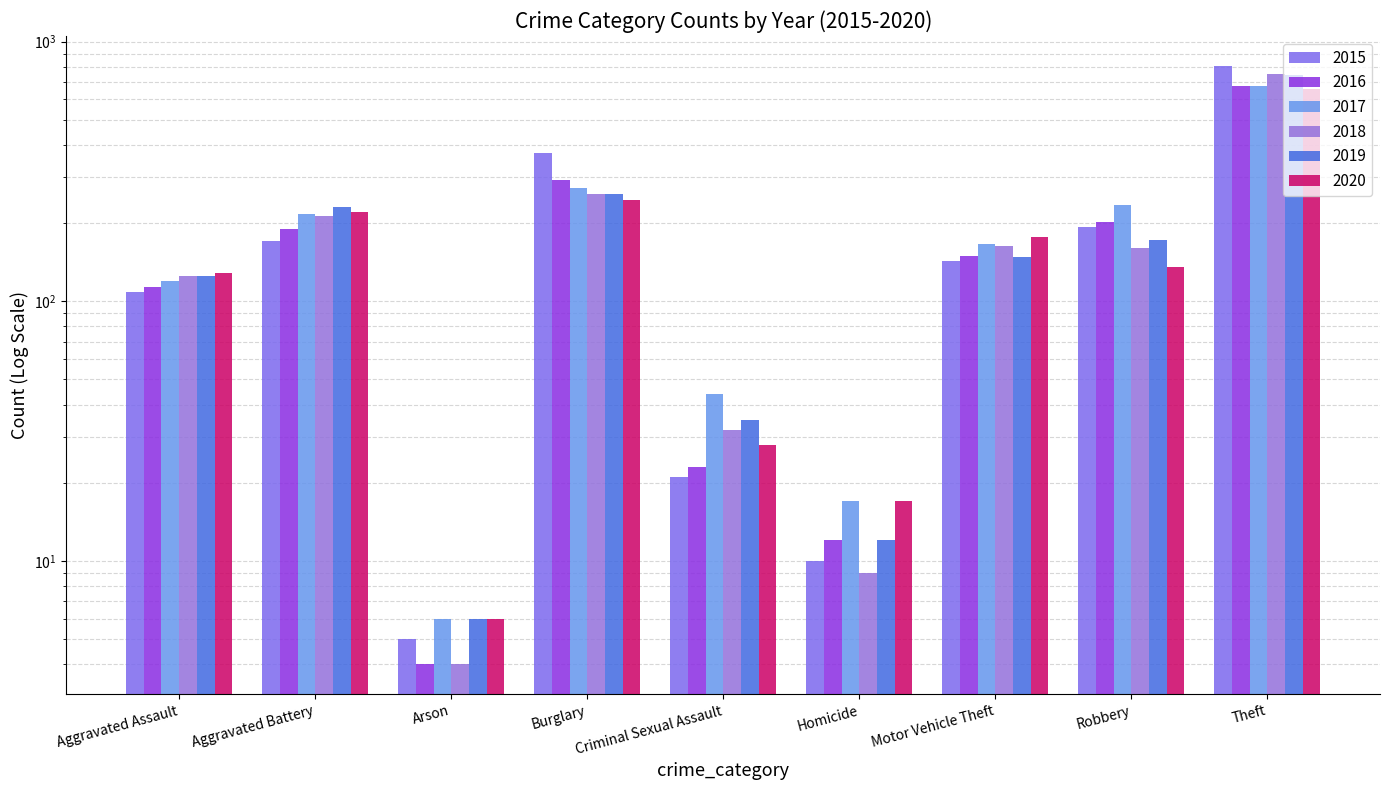

Does the chart contain any negative values?

No